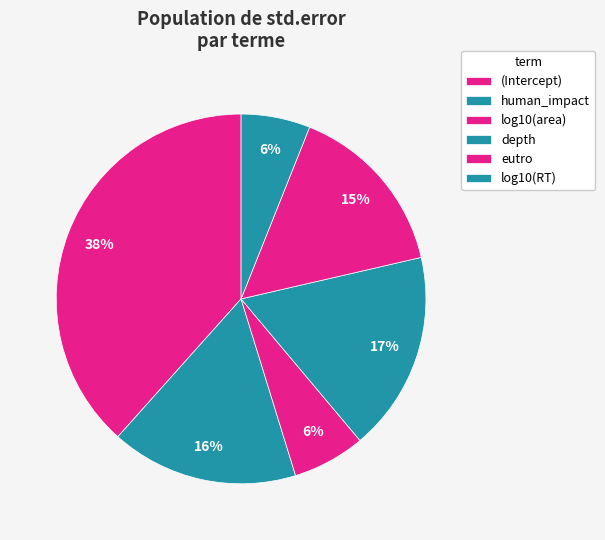

To the nearest percent, what percentage of the pie is (Intercept)?

38%